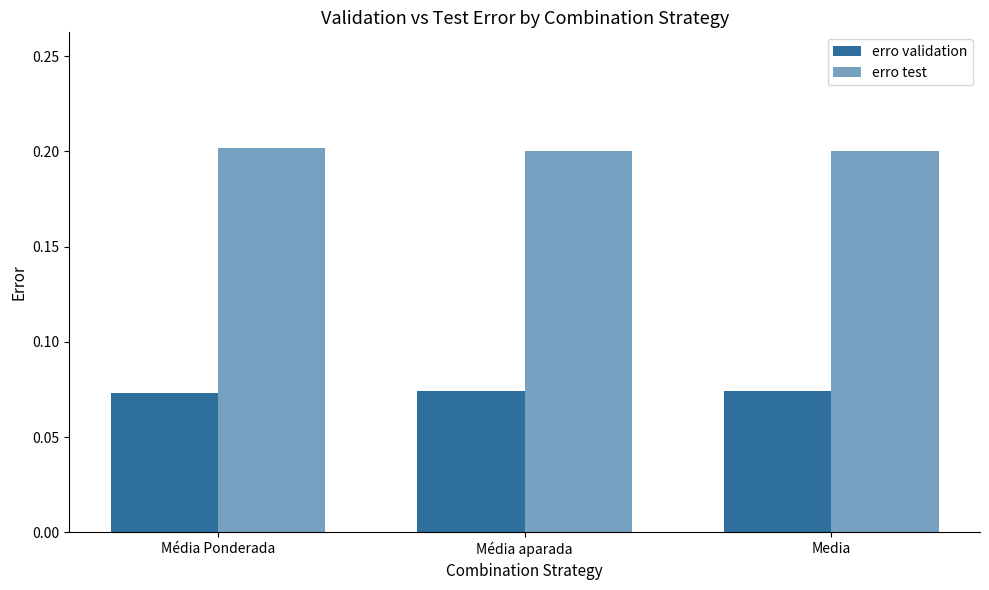

Between Média Ponderada and Media, which series saw the biggest shift?

erro test